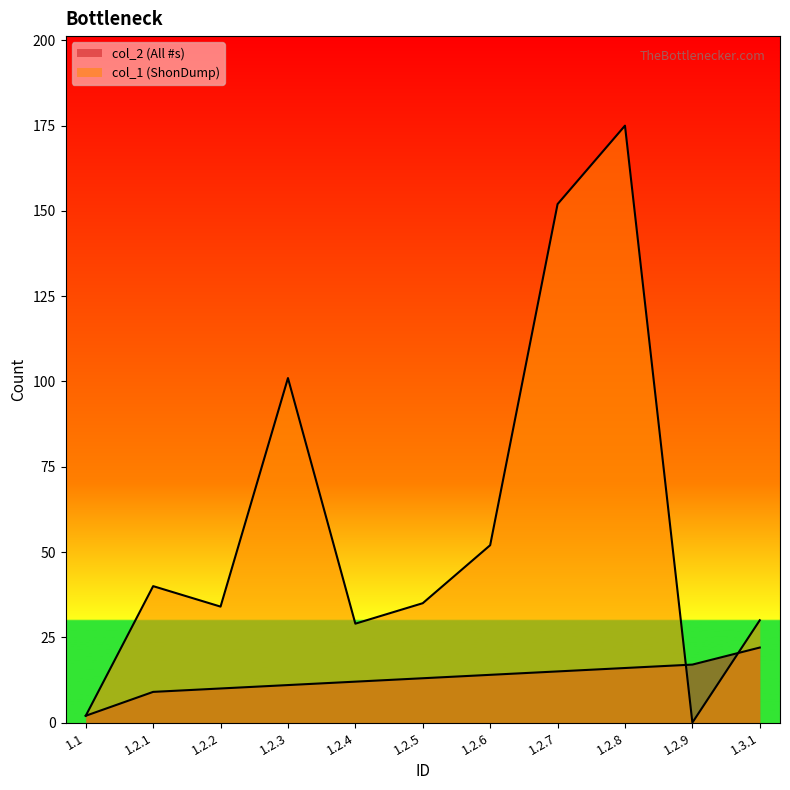

Reading left to right, list all the values displayed in this chart.

col_2 (All #s): 2	9	10	11	12	13	14	15	16	17	22
col_1 (ShonDump): 2	40	34	101	29	35	52	152	175	0	30